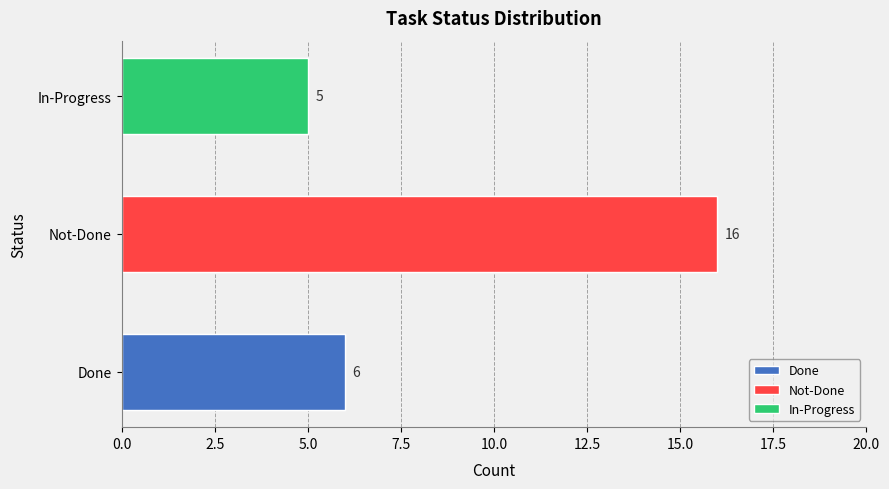

List the labels in order of value, smallest first.

In-Progress, Done, Not-Done